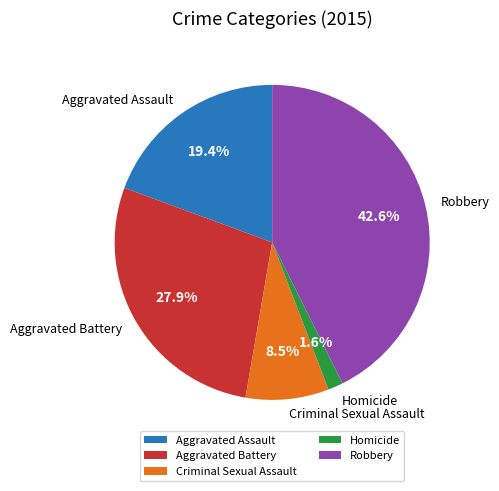

Which has a higher value, Robbery or Aggravated Battery?

Robbery